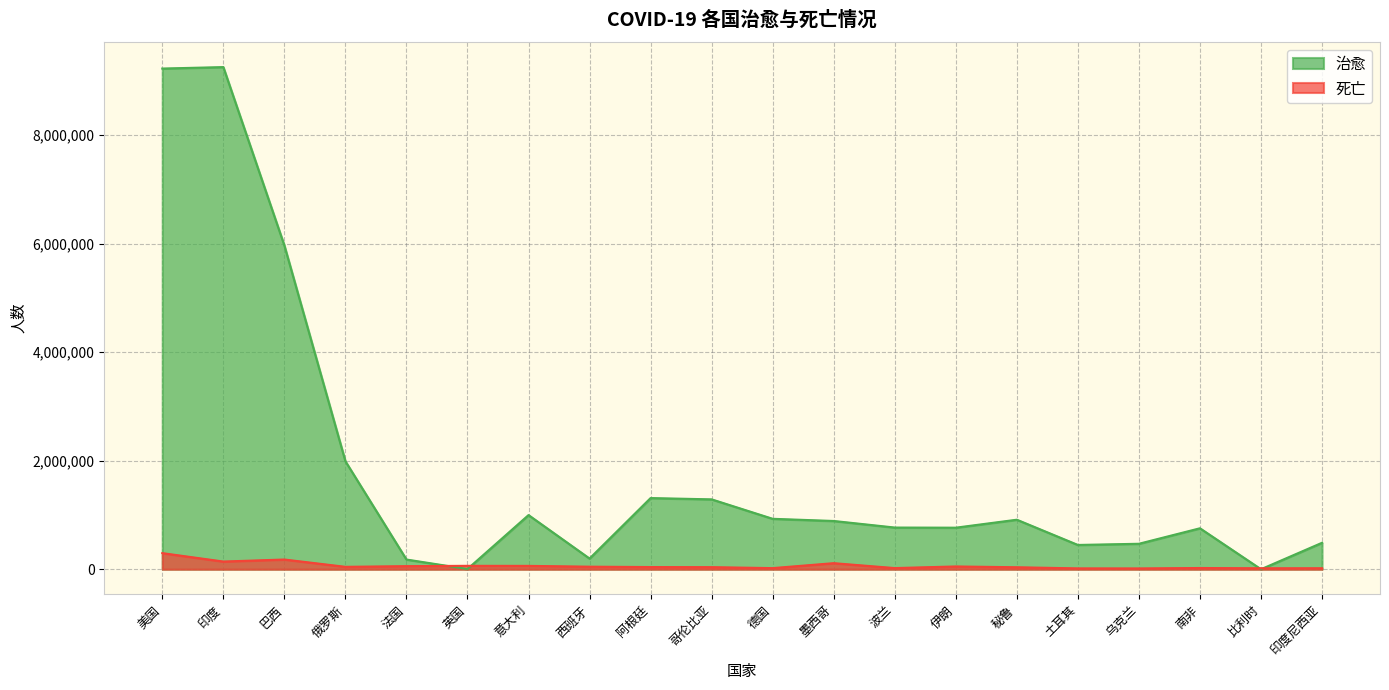

Between which two adjacent categories do 治愈 and 死亡 first intersect?

法国 and 英国